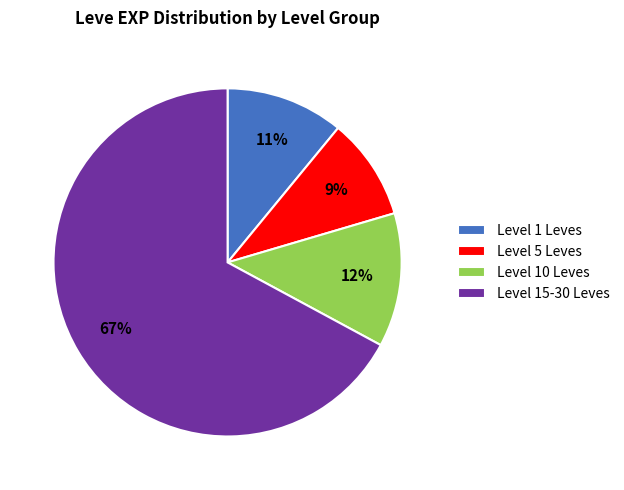

Between Level 5 Leves and Level 10 Leves, which is larger?

Level 10 Leves